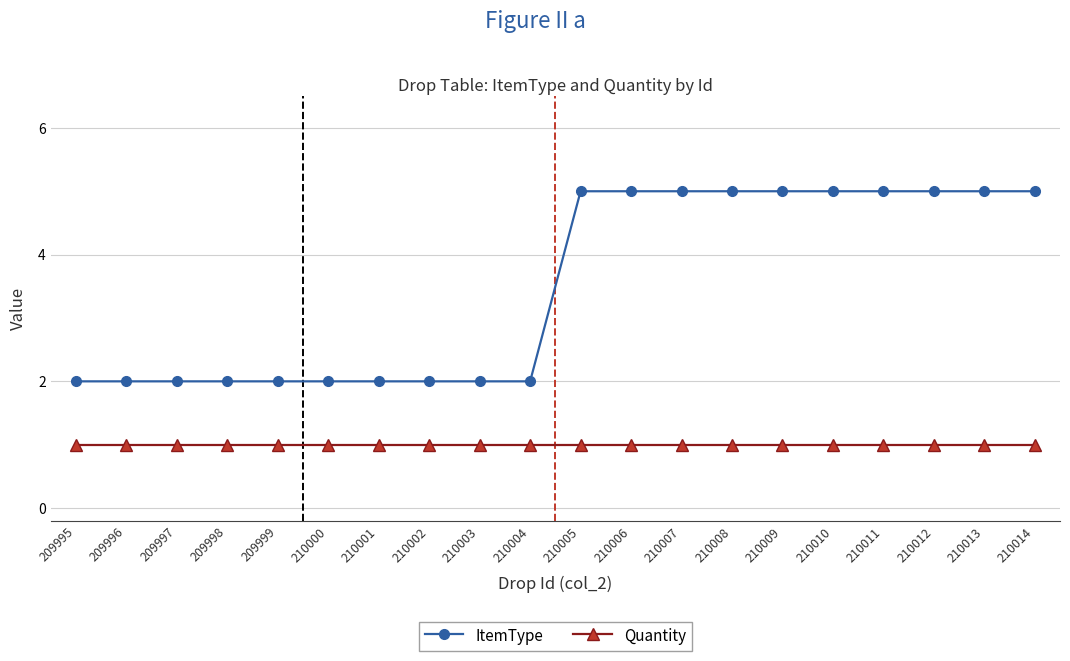

What are all the series names shown in the legend?

ItemType, Quantity